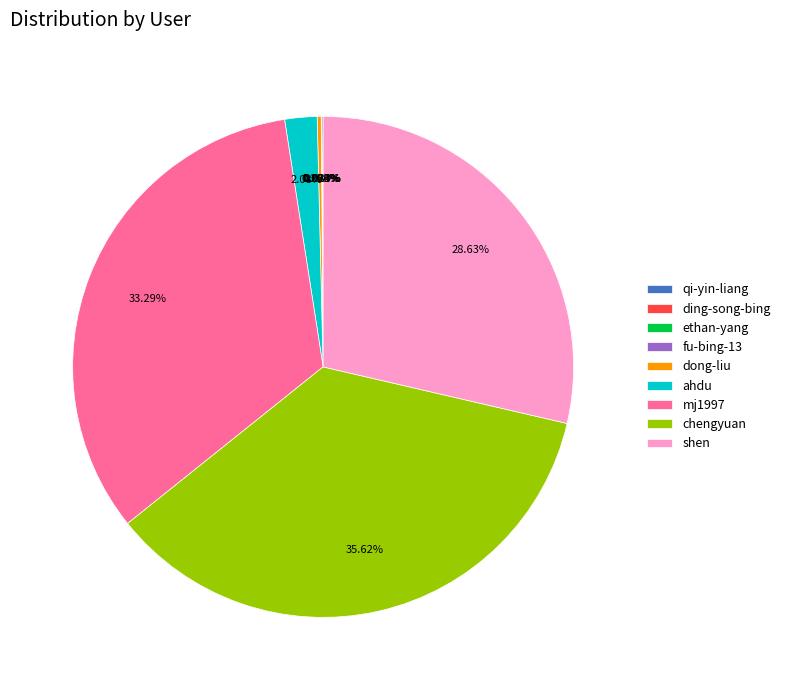

What percentage do mj1997 and chengyuan together represent?

68.9%